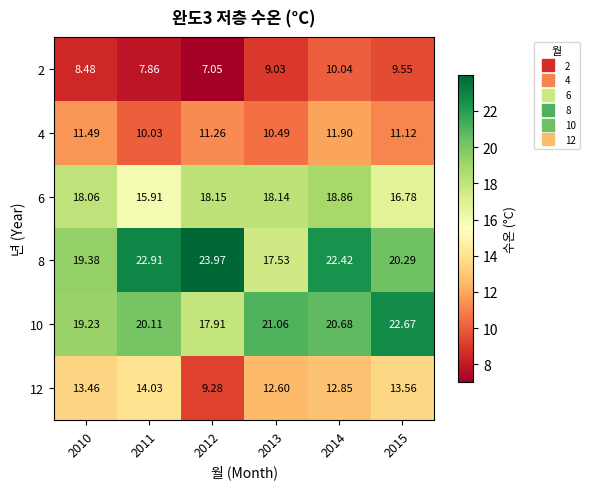

At which category is the sum across all series the highest?

2014